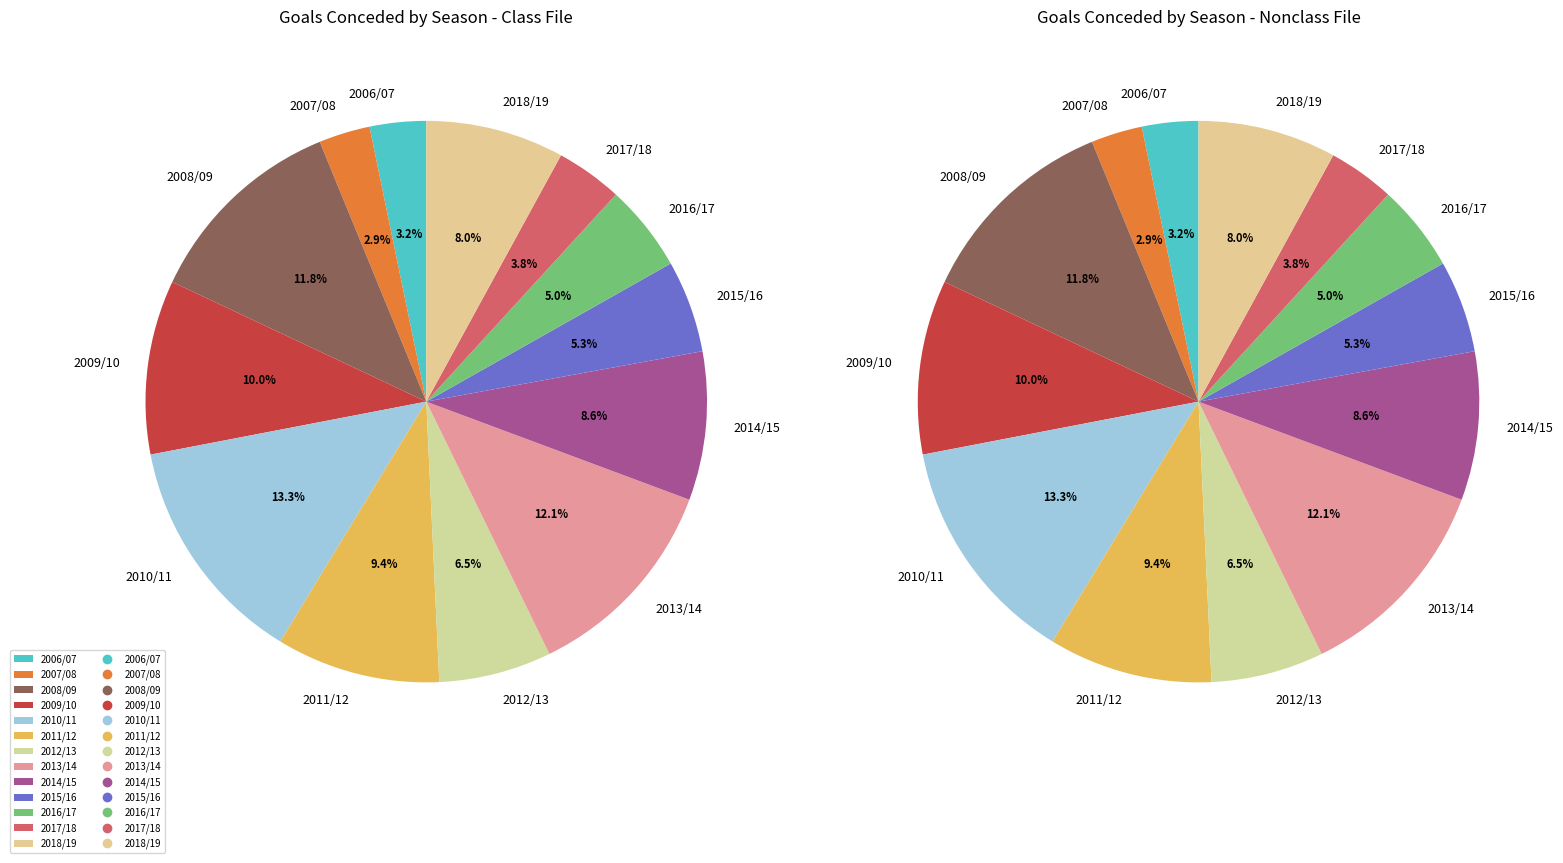

Rank the categories by value from lowest to highest.

2007/08, 2006/07, 2017/18, 2016/17, 2015/16, 2012/13, 2018/19, 2014/15, 2011/12, 2009/10, 2008/09, 2013/14, 2010/11